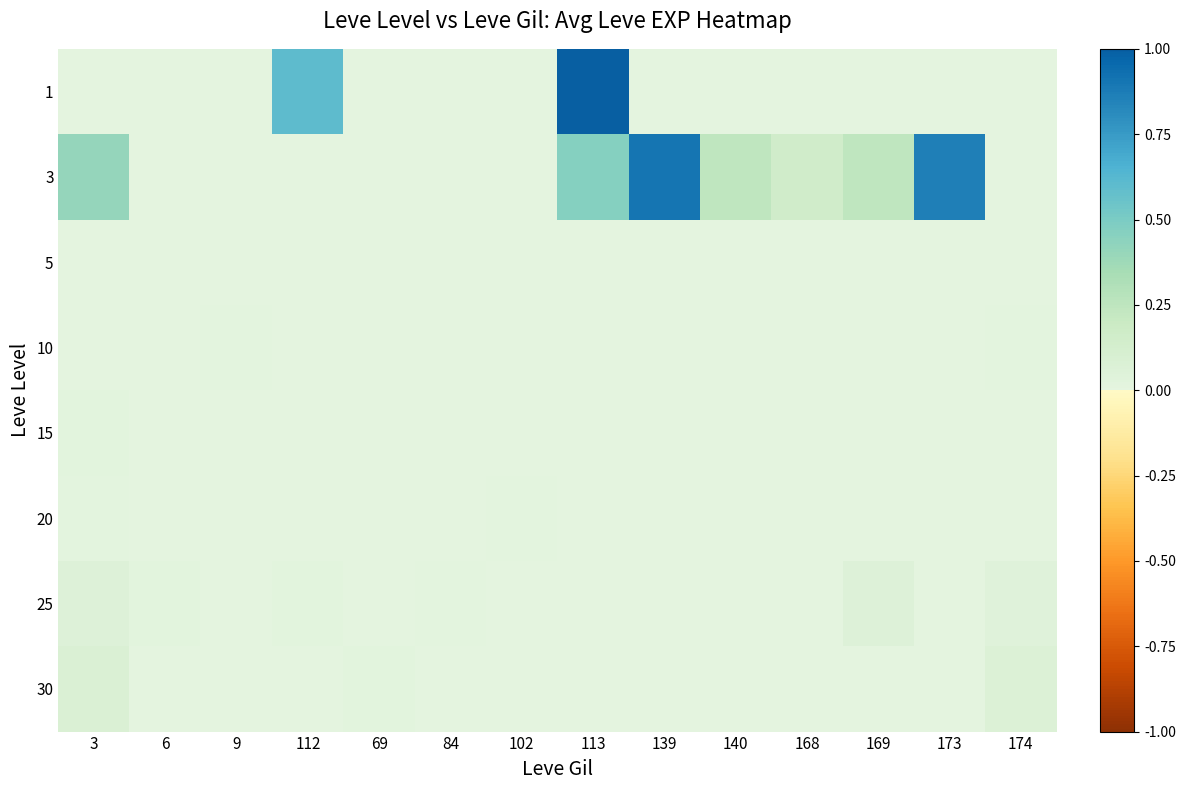

At which category does the chart reach its minimum across all series?

9